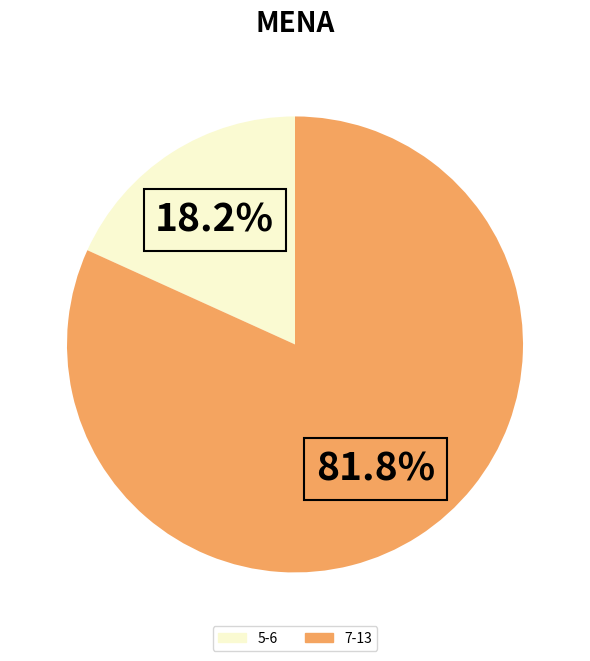

Does any single category account for the majority?

Yes